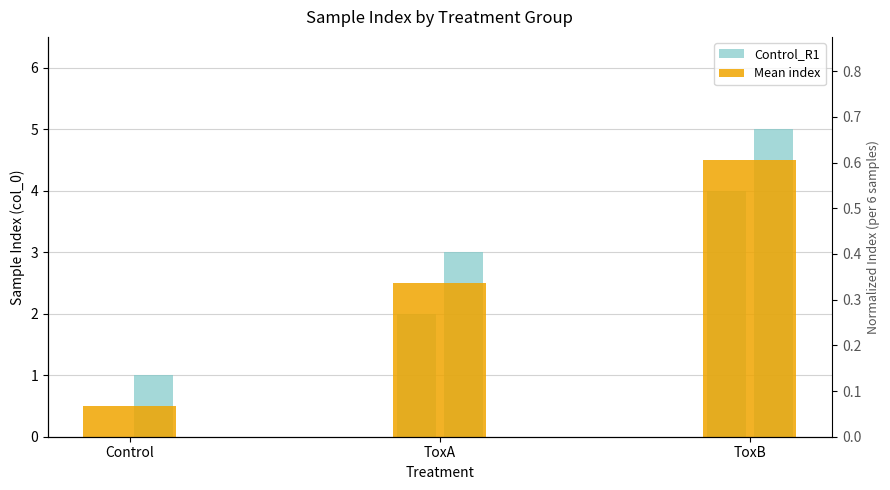

What is the difference between the maximum and minimum values?

4.0